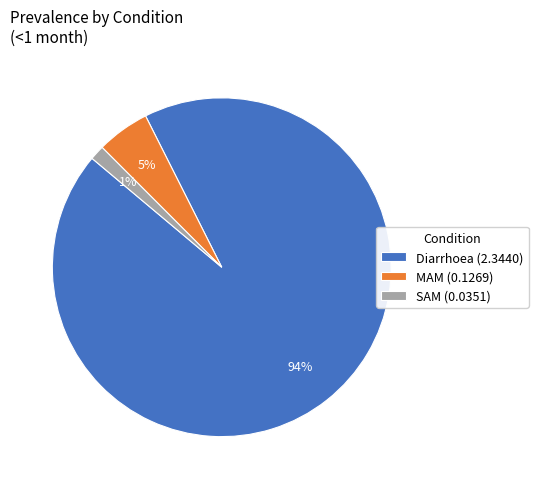

Combined, do SAM (0.0351) and MAM (0.1269) account for over 50%?

No